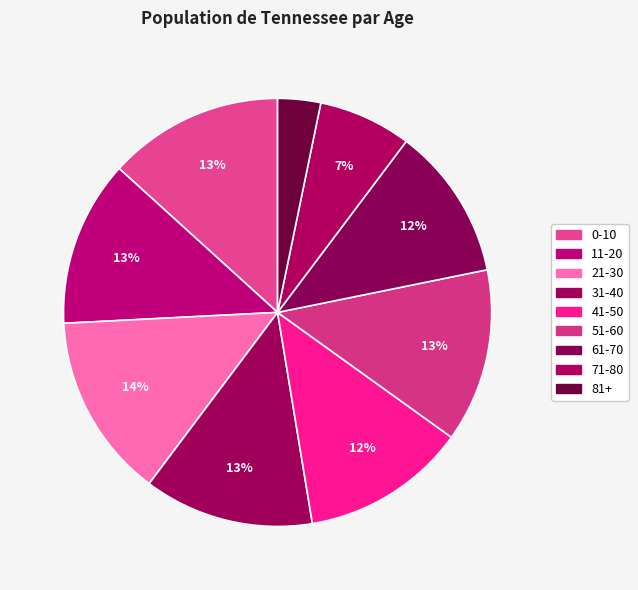

Rank the categories by value from highest to lowest.

21-30, 0-10, 51-60, 31-40, 11-20, 41-50, 61-70, 71-80, 81+